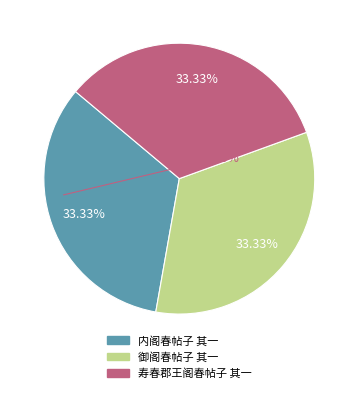

Approximately how many times larger is the value at 内阁春帖子 其一 compared to 寿春郡王阁春帖子 其一?

1.0